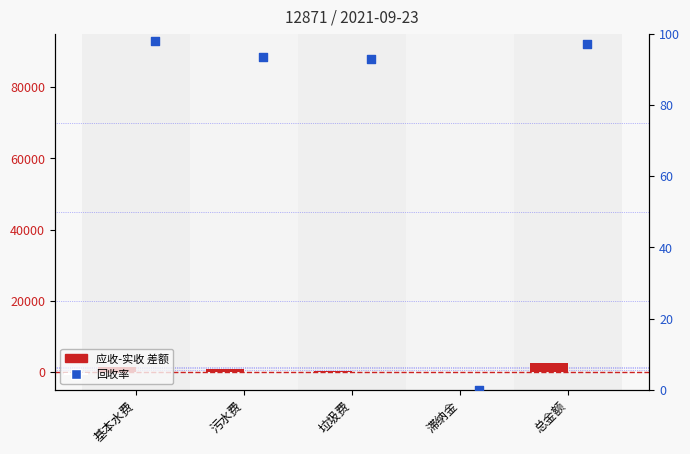

Which series reaches the maximum Y coordinate?

应收-实收 差额